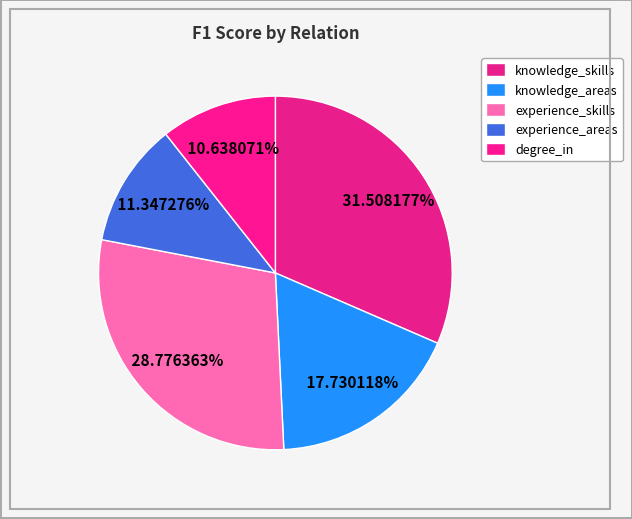

What percentage do experience_areas and knowledge_skills together represent?

42.9%